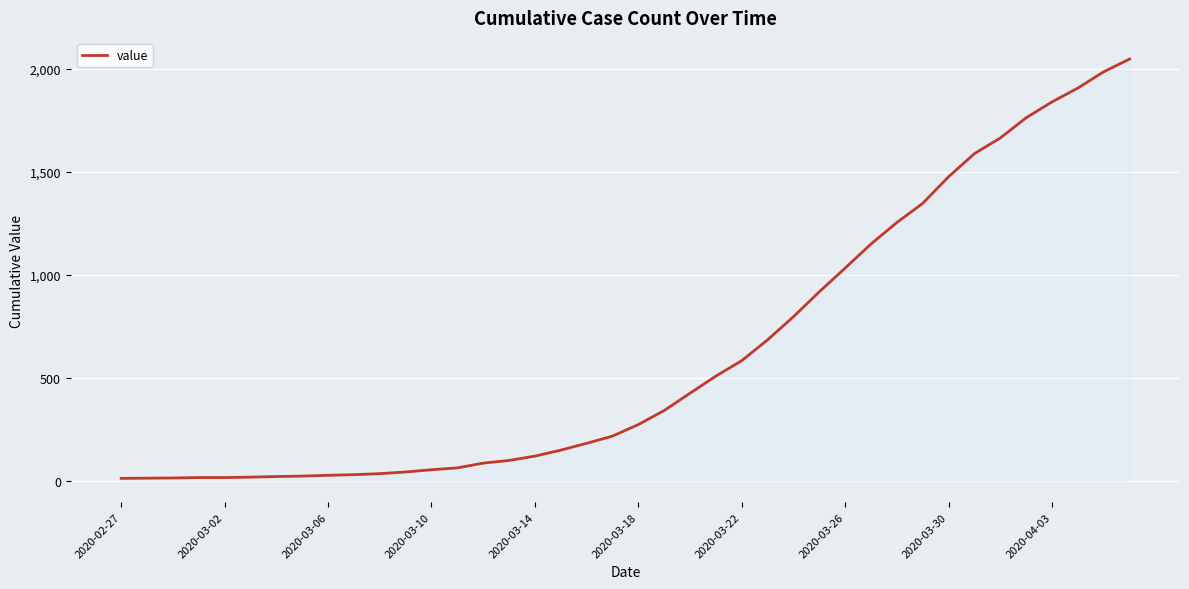

What is the maximum value shown in the chart?

2047